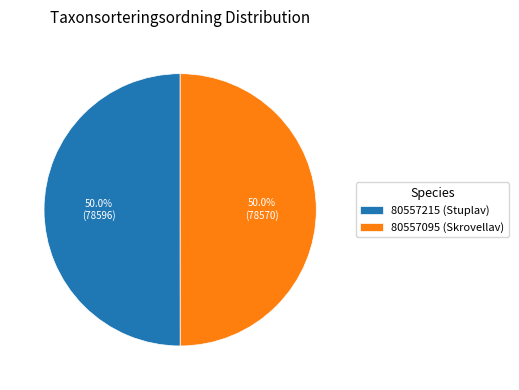

True or false: 80557215 (Stuplav) accounts for 50% of the total.

True